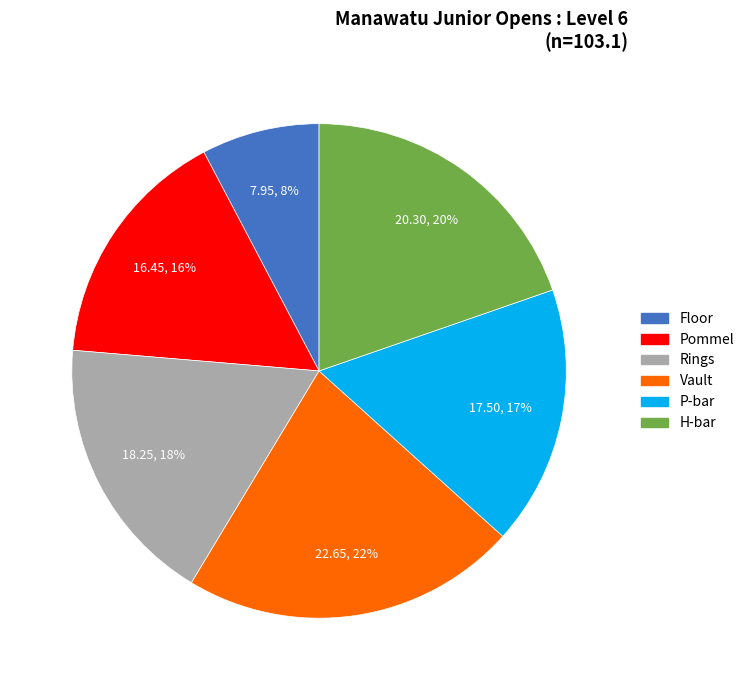

To the nearest percent, what is the average slice percentage?

17%